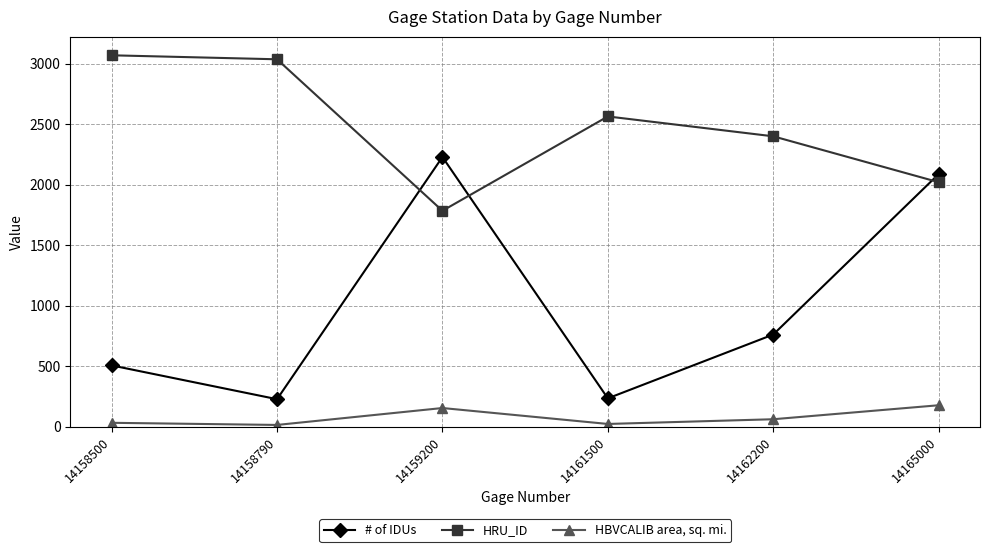

What is the spread (max minus min) of values at 14162200?

2336.5